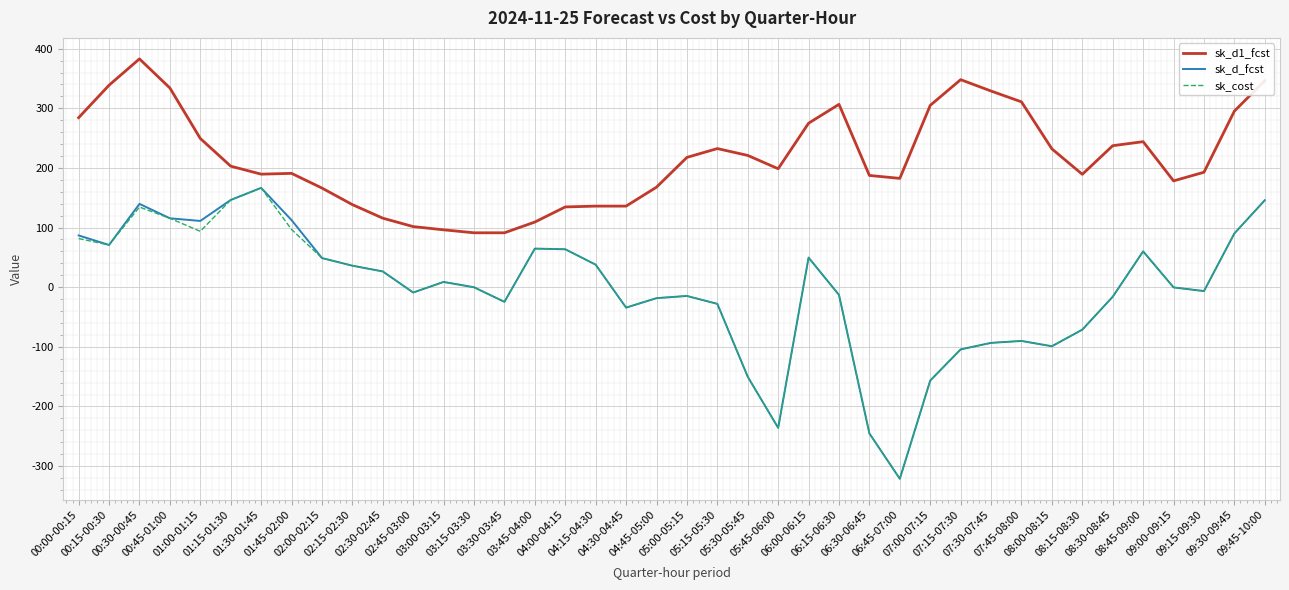

What is the greatest value displayed?

382.9